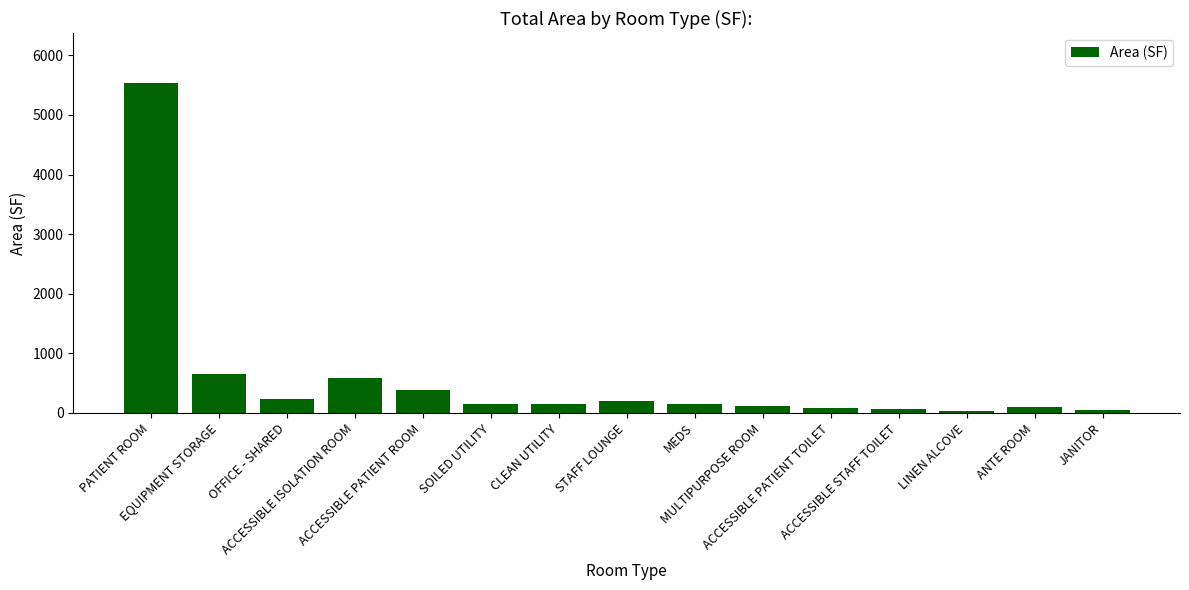

Are the bars horizontal?

No